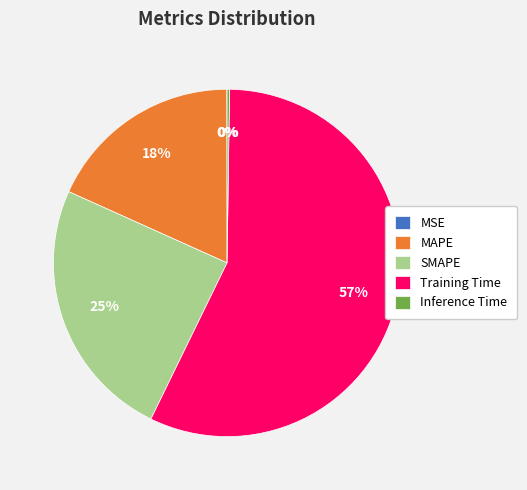

To the nearest percent, what is the average slice percentage?

20%